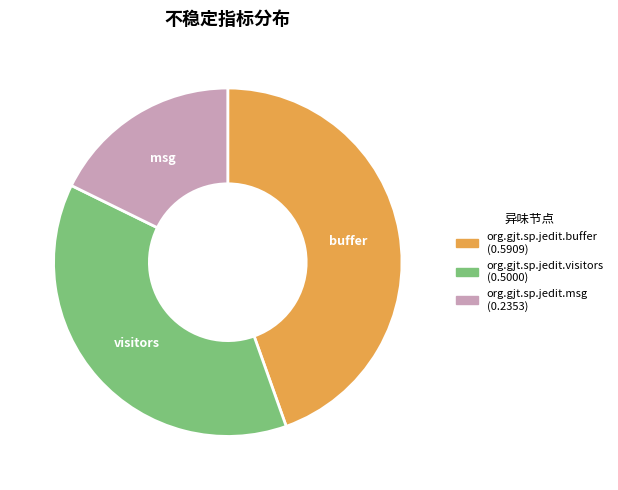

True or false: org.gjt.sp.jedit.msg accounts for 18% of the total.

True